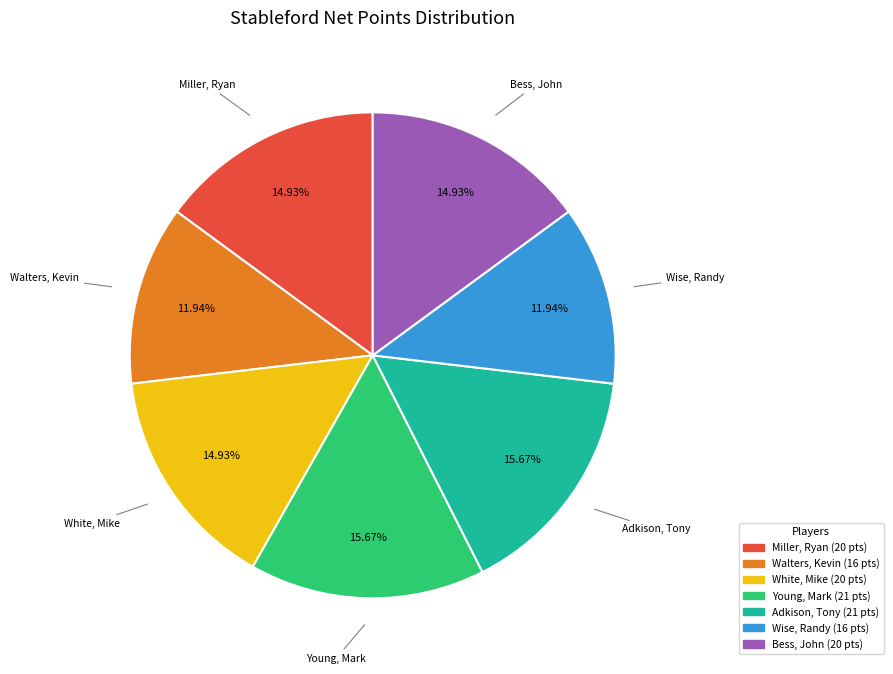

Count the number of slices in the pie.

7